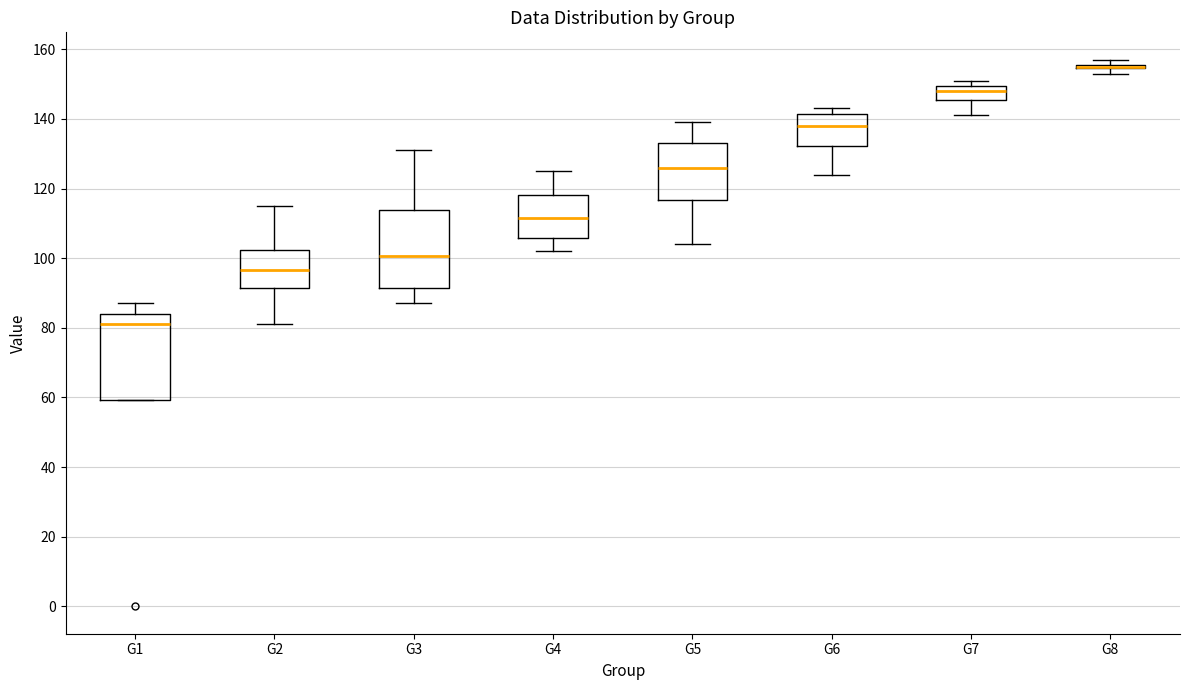

Comparing the boxes themselves (not the whiskers), which one is the tallest?

G1